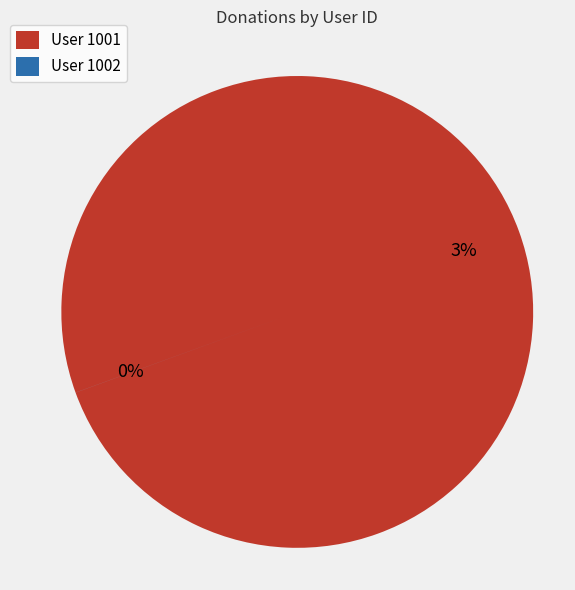

How many slices are in this pie chart?

2